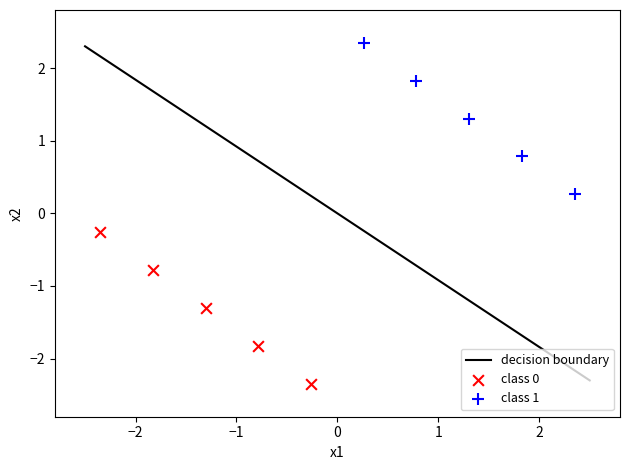

Which series contains the highest Y value?

class 1